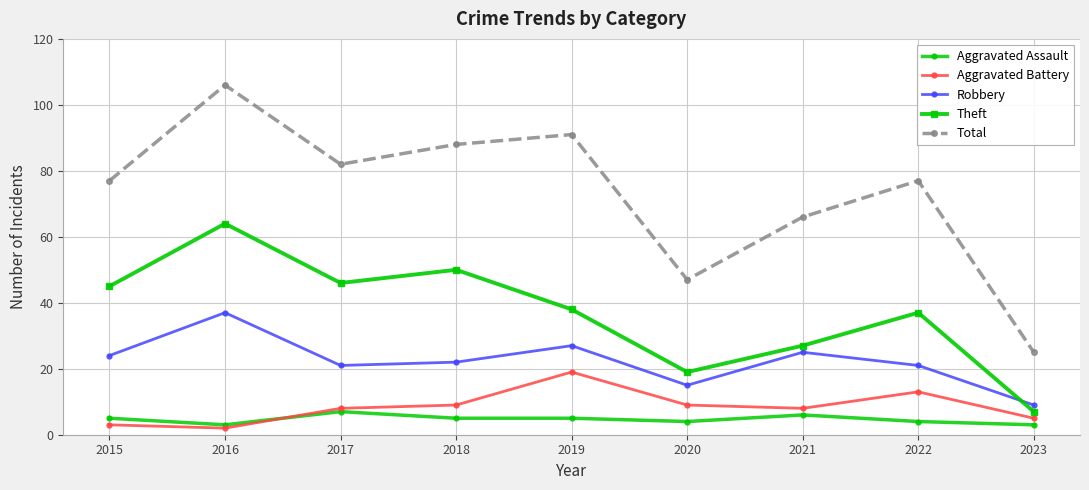

Where do Aggravated Battery and Aggravated Assault first cross each other?

2016 and 2017